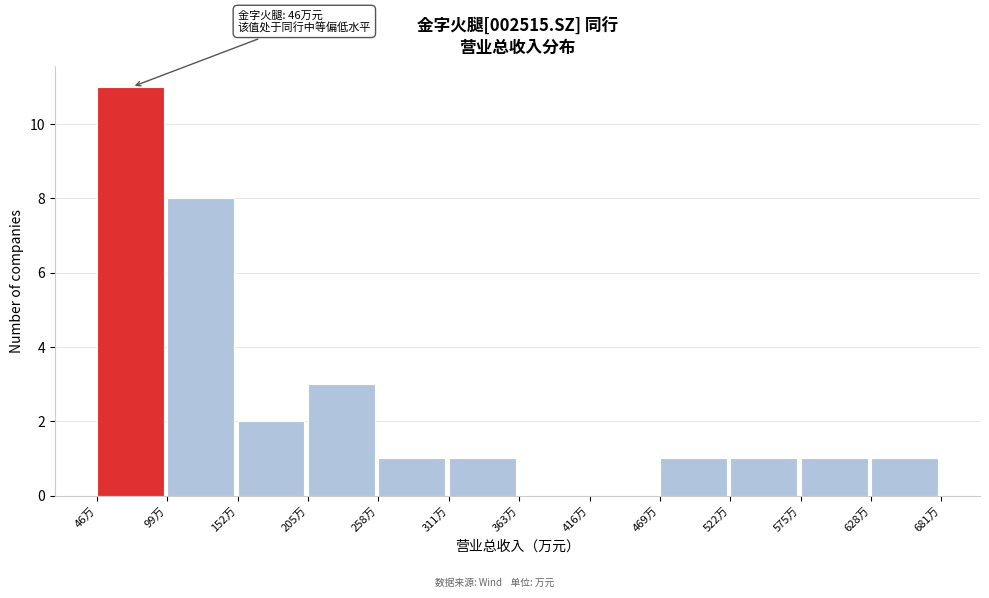

Reading left to right, list all the values displayed in this chart.

46万=11	99万=8	152万=2	205万=3	258万=1	311万=1	363万=0	416万=0	469万=1	522万=1	575万=1	628万=1